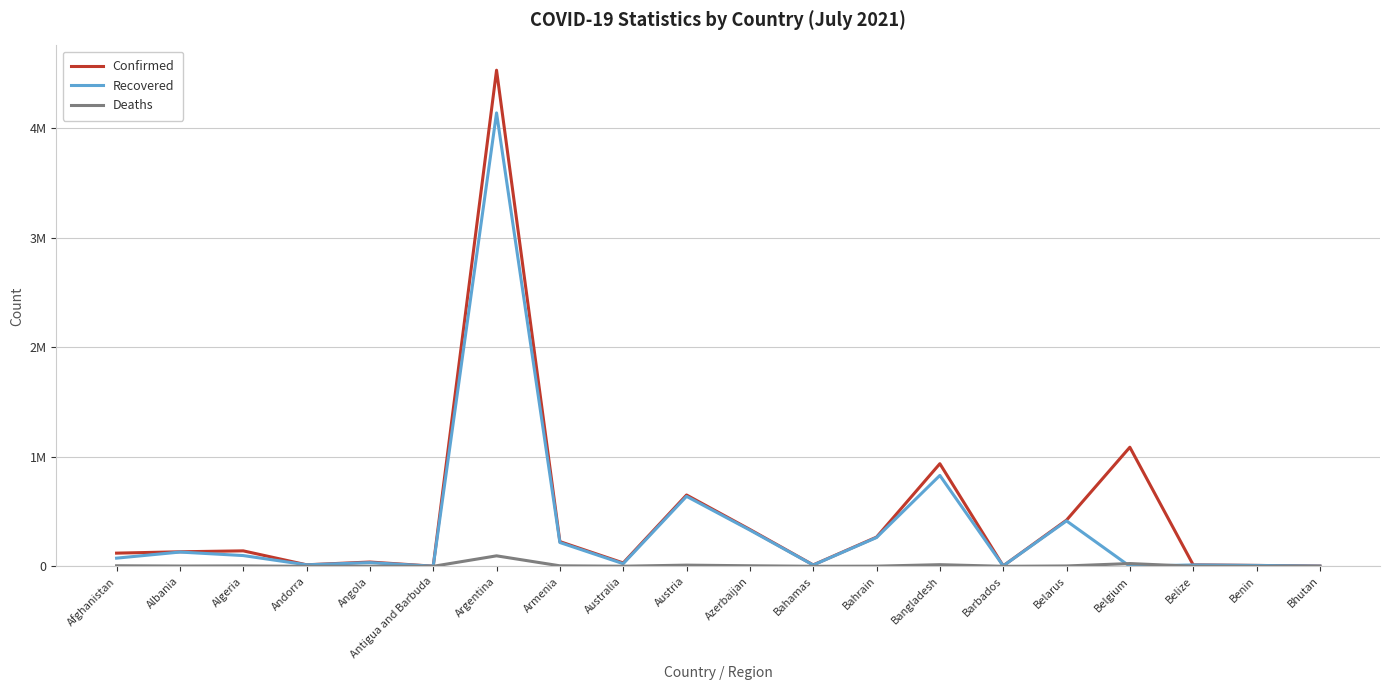

Reading left to right, extract all data points from this chart.

Confirmed: 120216	132534	141007	13918	39172	1264	4526473	225553	30756	650737	336318	12735	266286	936256	4082	421350	1086508	13343	8199	2159
Recovered: 74480	130023	98031	13721	33514	1222	4136824	217131	23839	638319	330380	11603	262552	829199	3999	414460	0	12684	8000	1870
Deaths: 4962	2456	3745	127	910	42	95594	4526	910	10709	4977	246	1358	14912	47	3185	25185	330	104	1